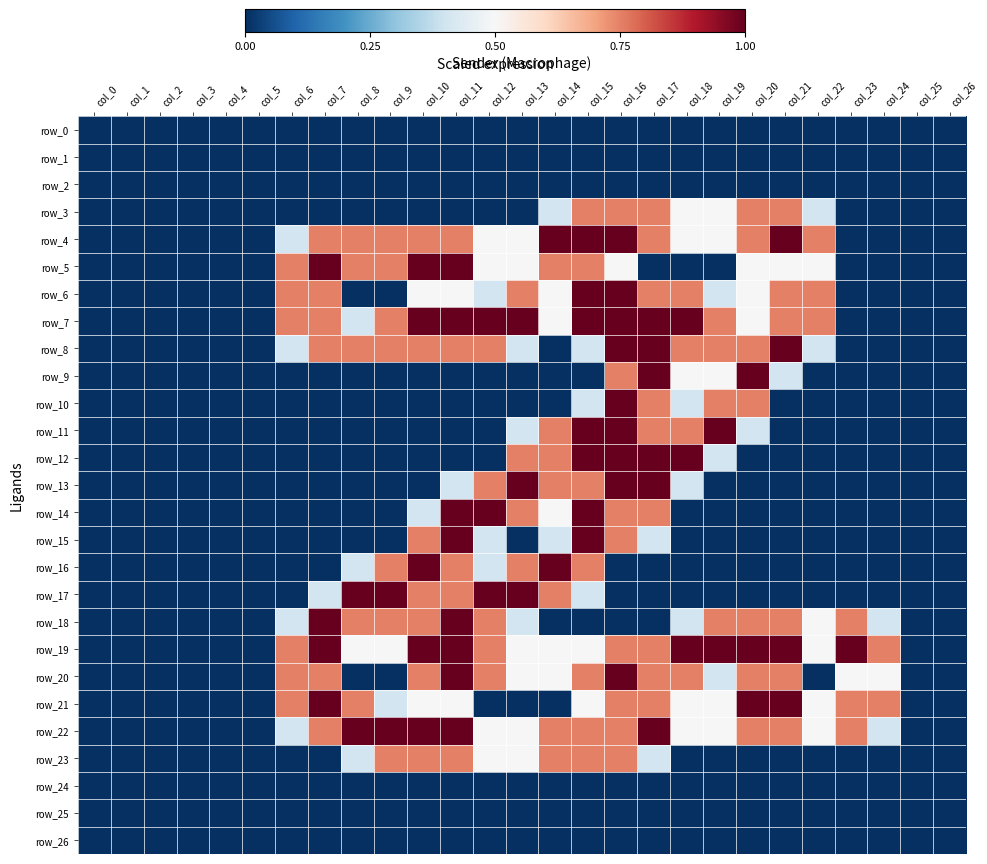

What is the difference between the highest and lowest values at col_19?

1.0